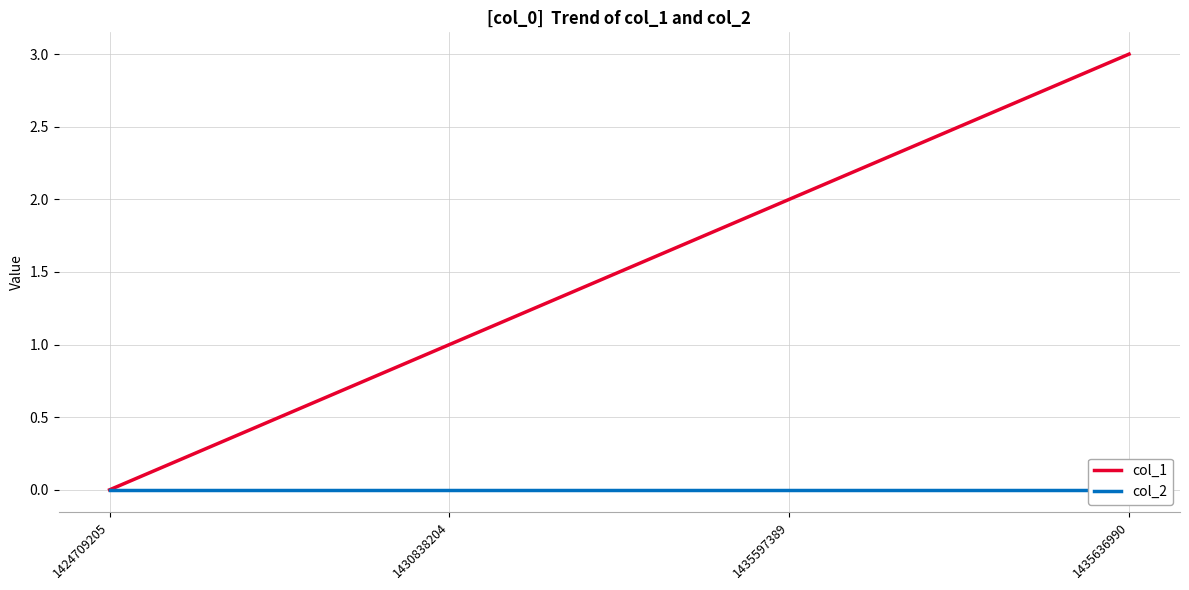

True or false: col_2 and col_1 cross at least once.

False